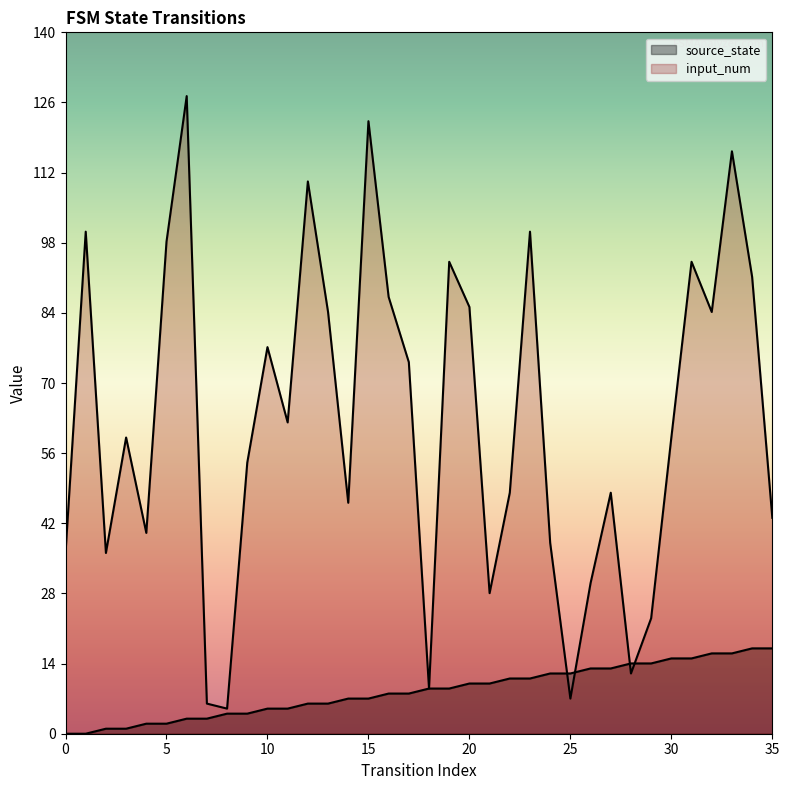

Reading left to right, list all the values displayed in this chart.

source_state: 0	0	1	1	2	2	3	3	4	4	5	5	6	6	7	7	8	8	9	9	10	10	11	11	12	12	13	13	14	14	15	15	16	16	17	17
input_num: 36	100	36	59	40	98	127	6	5	54	77	62	110	84	46	122	87	74	9	94	85	28	48	100	38	7	30	48	12	23	59	94	84	116	91	43